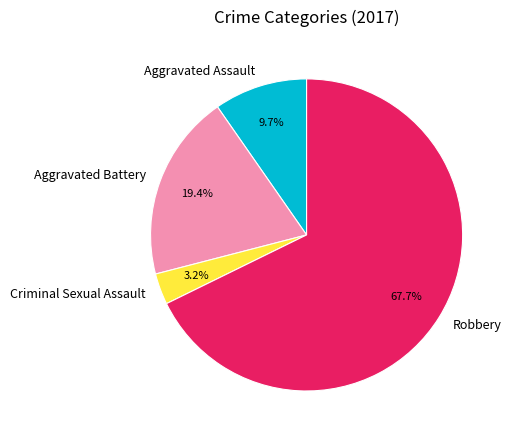

Is it true that Aggravated Battery is 27% of the pie?

False